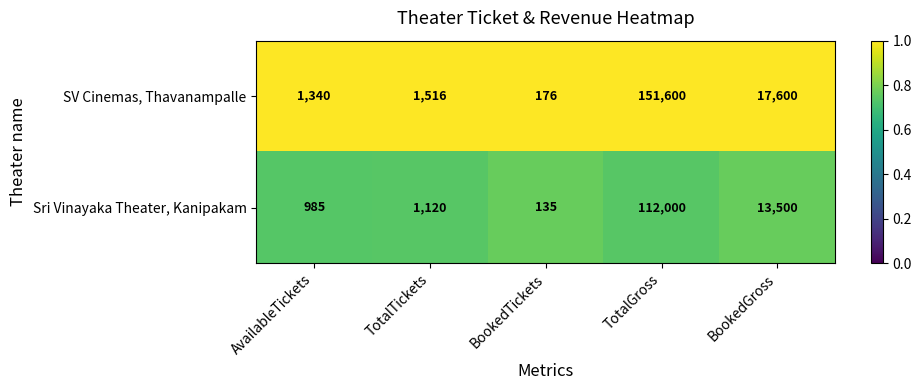

What is the difference between the second highest and minimum values in the Sri Vinayaka Theater, Kanipakam series?

13365